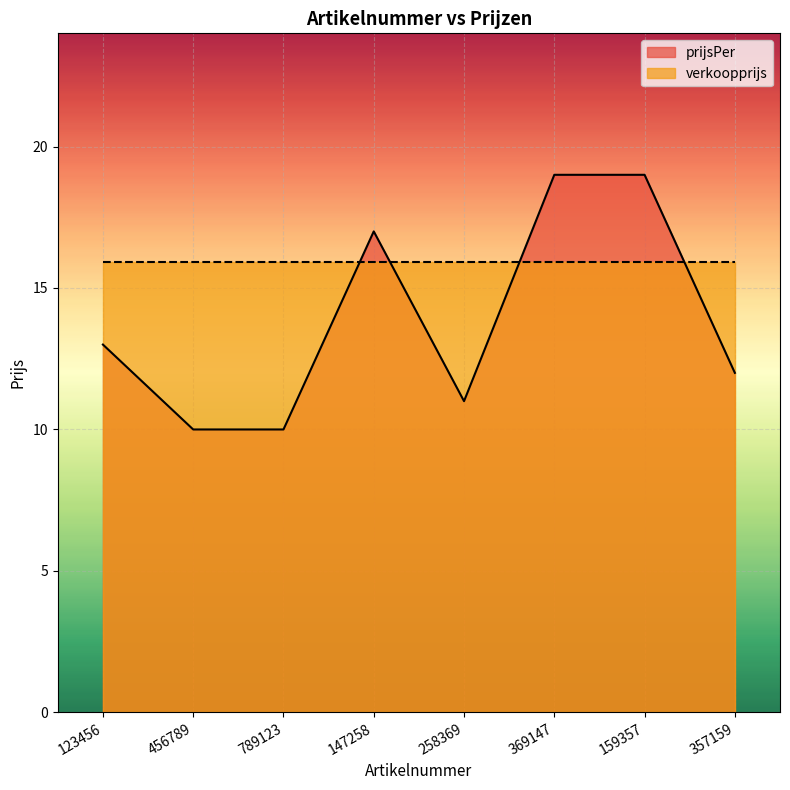

Approximately how many times larger is the value at 456789 compared to 369147?

0.5